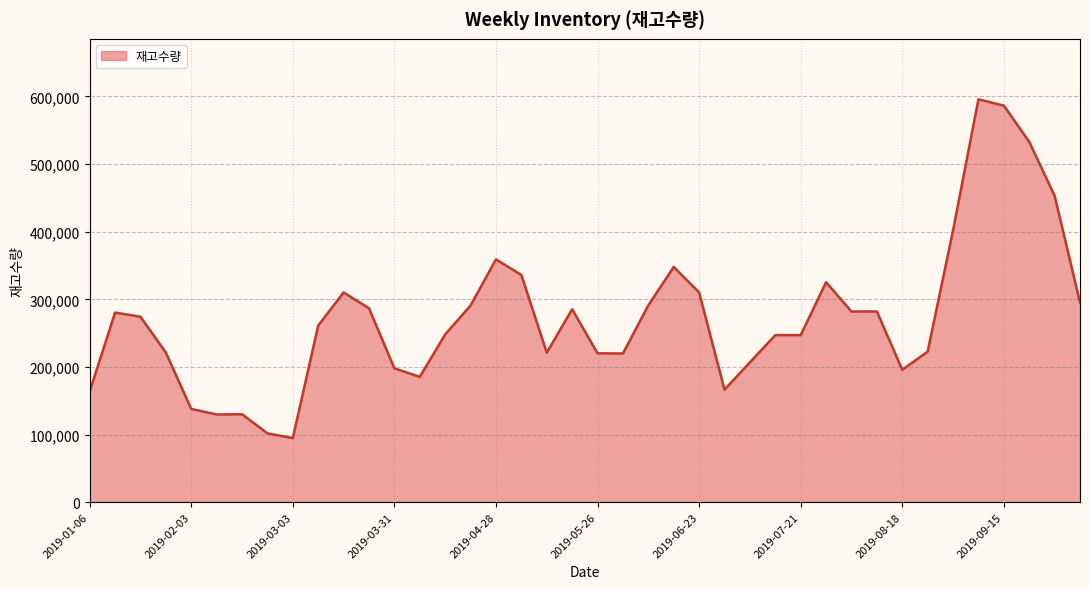

What is the smallest value displayed?

94781